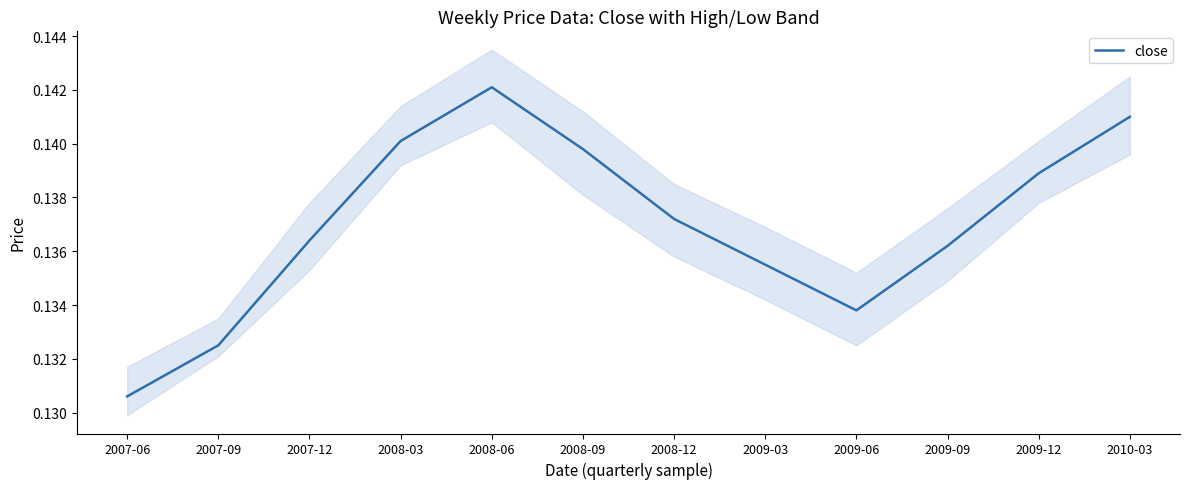

List the labels in order of value, largest first.

2008-06, 2010-03, 2008-03, 2008-09, 2009-12, 2008-12, 2007-12, 2009-09, 2009-03, 2009-06, 2007-09, 2007-06